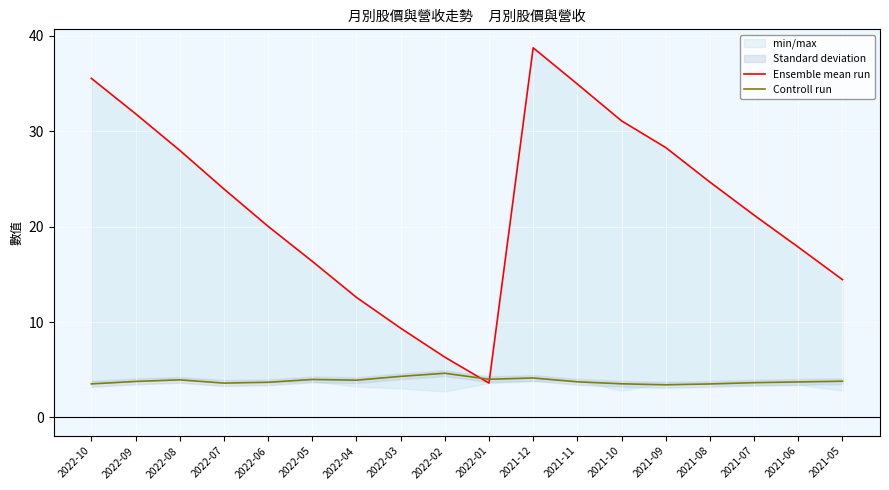

Between which two adjacent categories do Ensemble mean run and Controll run first intersect?

2022-02 and 2022-01